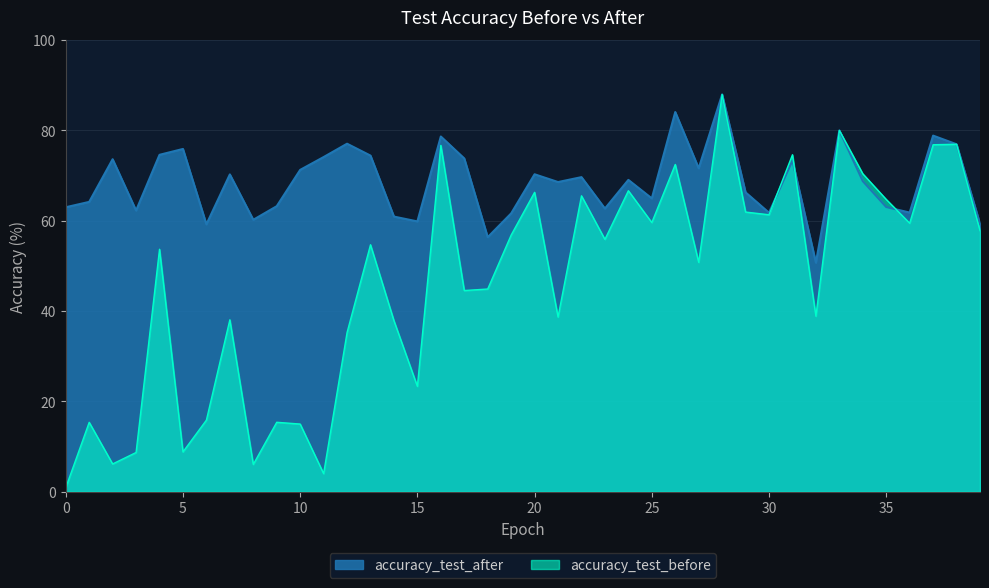

How many lines are shown in the chart?

2